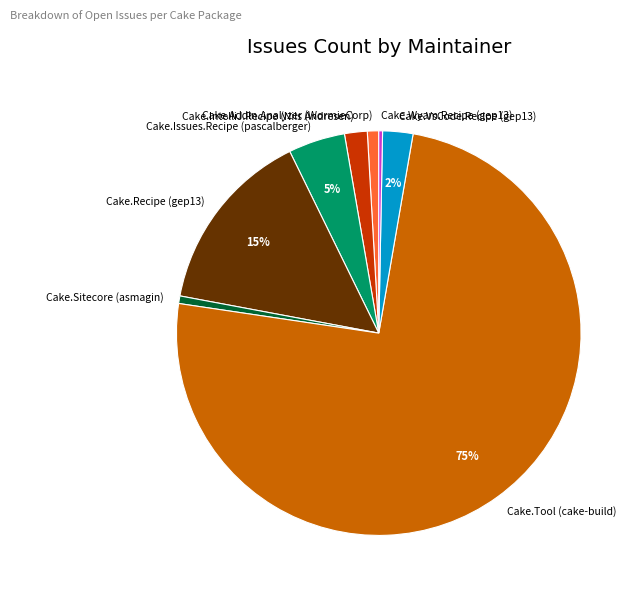

Is it true that Cake.Addin.Analyzer (WormieCorp) is 11% of the pie?

False